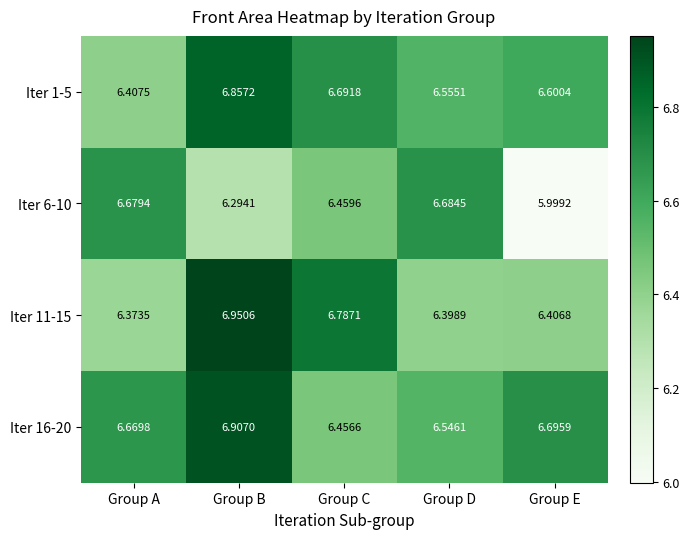

Between Group C and Group D, which series saw the biggest shift?

Iter 11-15